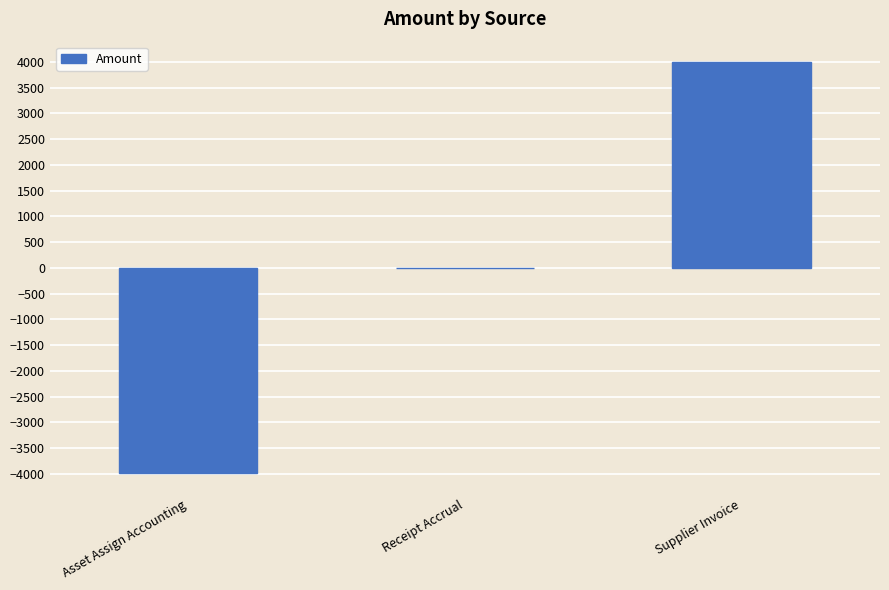

How many categories are shown in the chart?

3